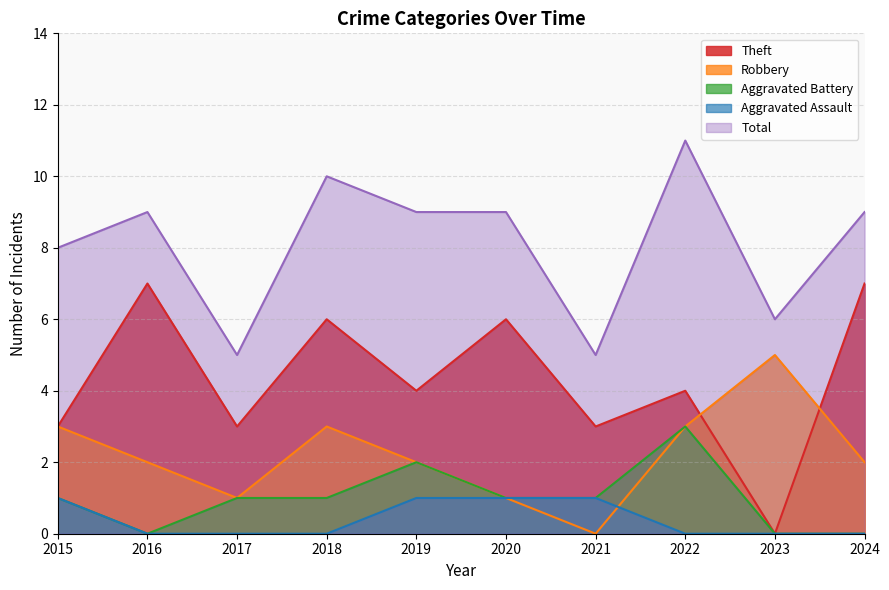

Between 2016 and 2024, which is larger?

2016